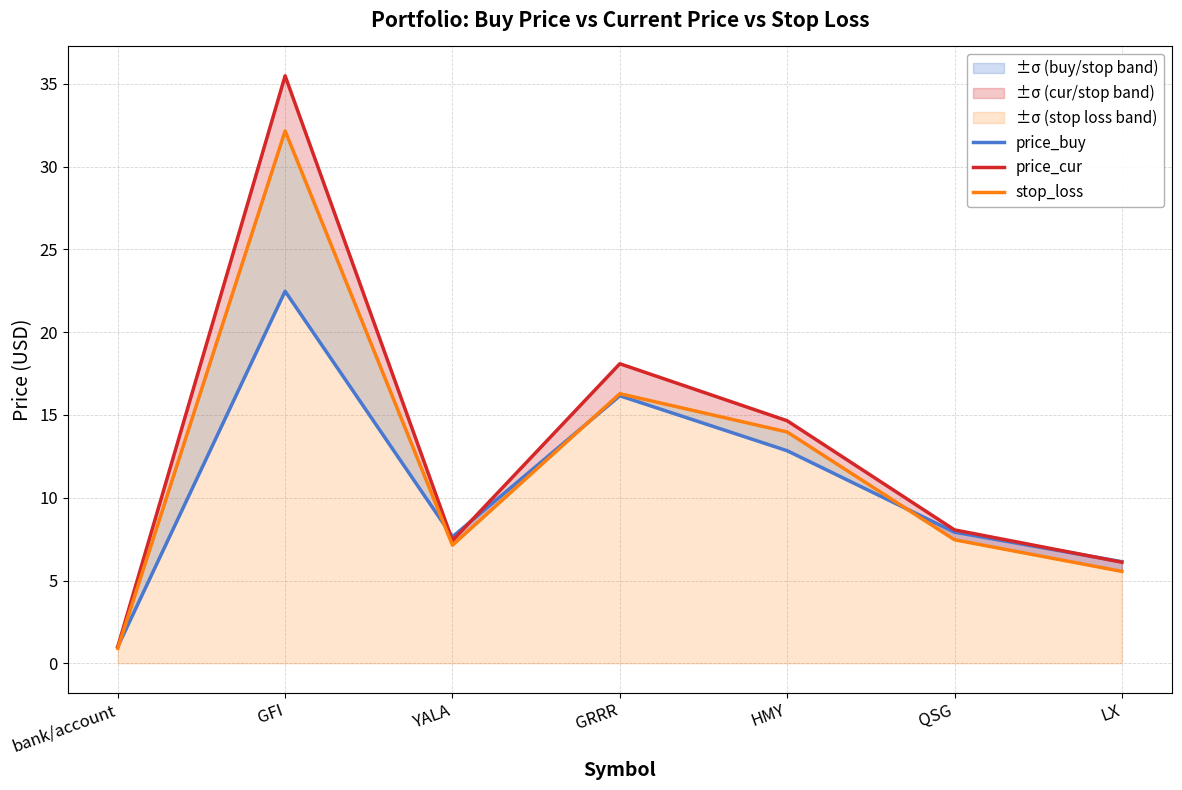

Reading left to right, what are all the values shown in this chart?

price_buy: bank/account=1.0	GFI=22.5	YALA=7.6	GRRR=16.2	HMY=12.8	QSG=7.9	LX=6.1
price_cur: bank/account=1.0	GFI=35.5	YALA=7.4	GRRR=18.1	HMY=14.7	QSG=8.1	LX=6.1
stop_loss: bank/account=0.9	GFI=32.2	YALA=7.1	GRRR=16.3	HMY=14.0	QSG=7.5	LX=5.5